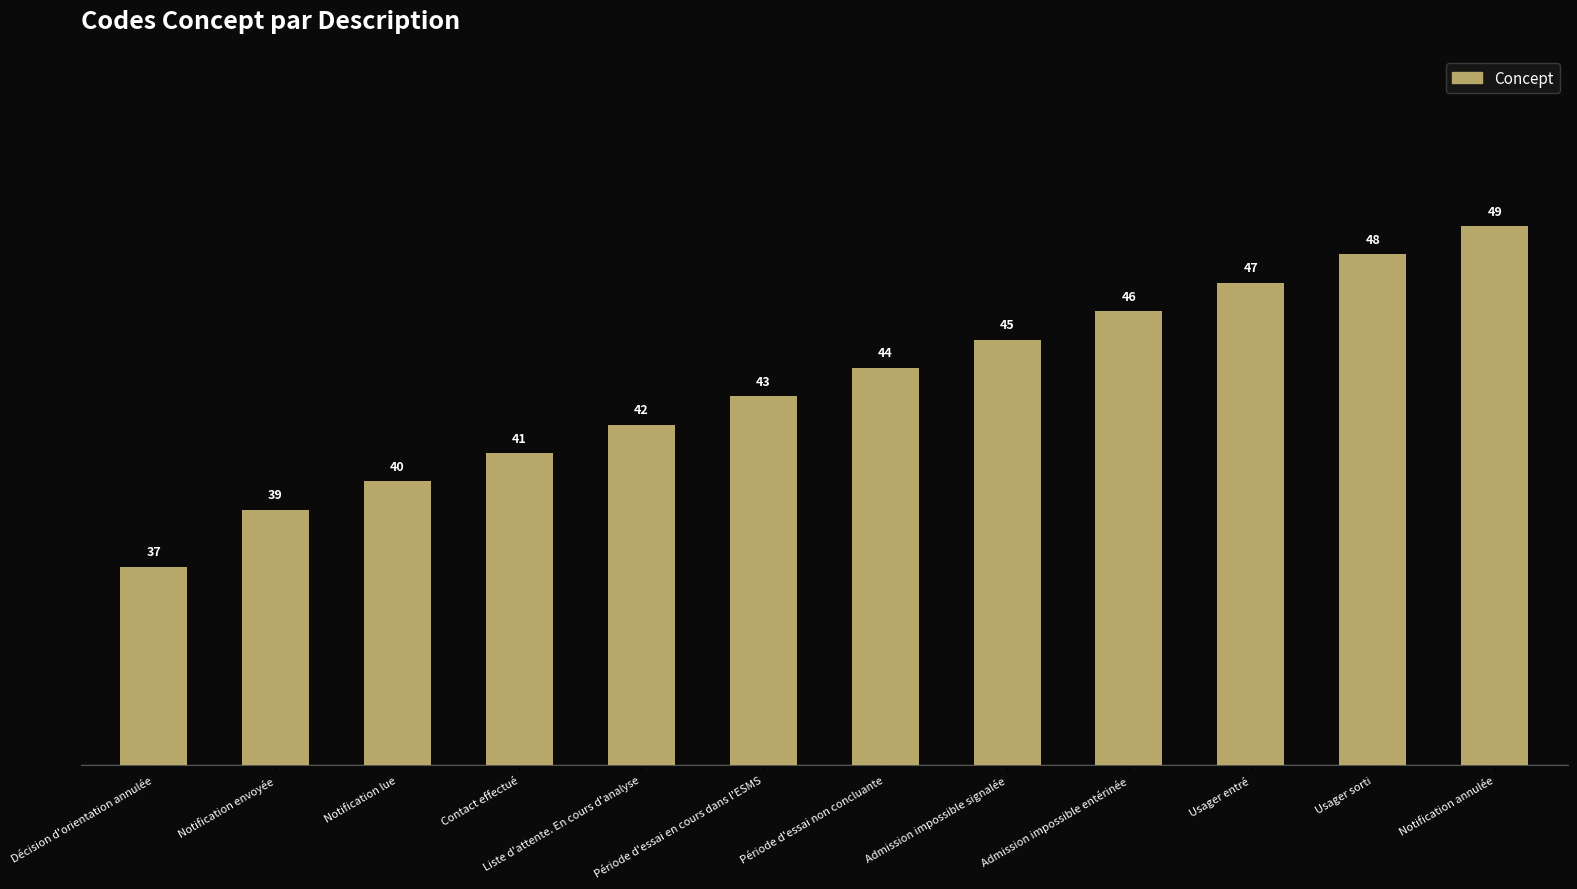

Reading left to right, transcribe all the data shown in this chart.

37	39	40	41	42	43	44	45	46	47	48	49